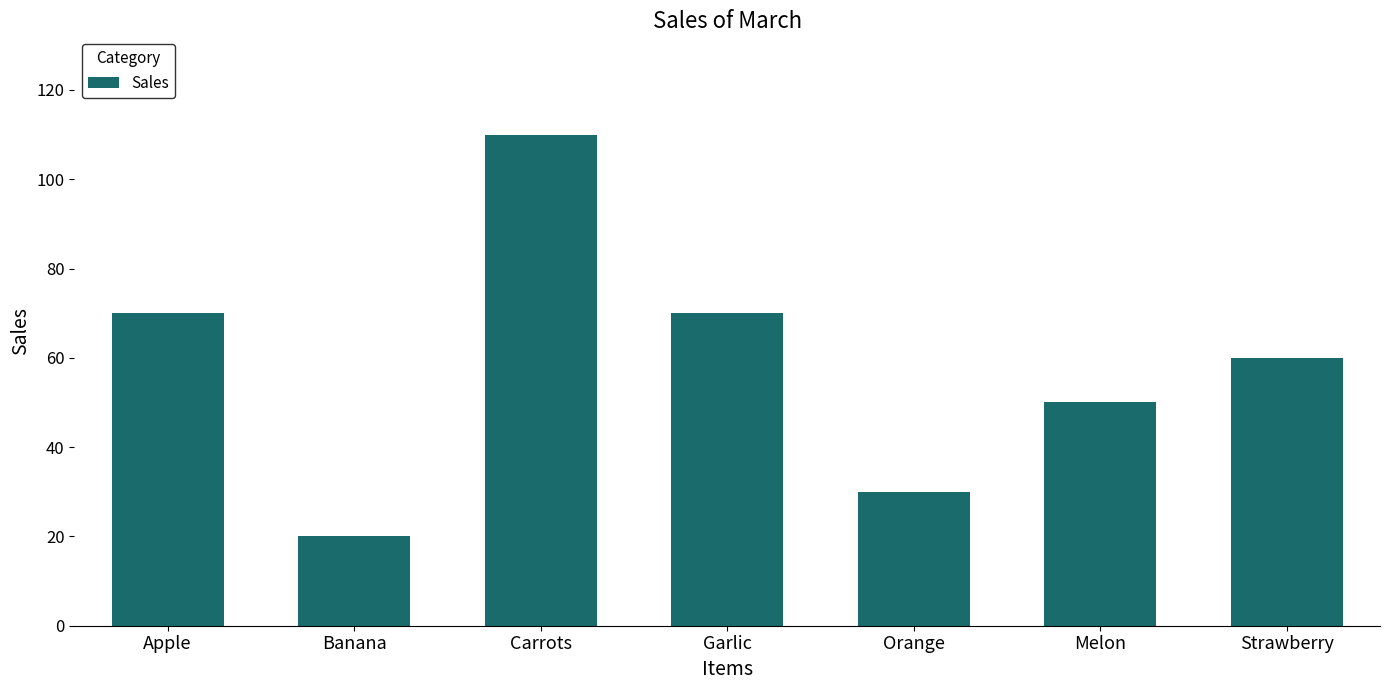

Approximately how many times larger is the value at Melon compared to Strawberry?

0.8